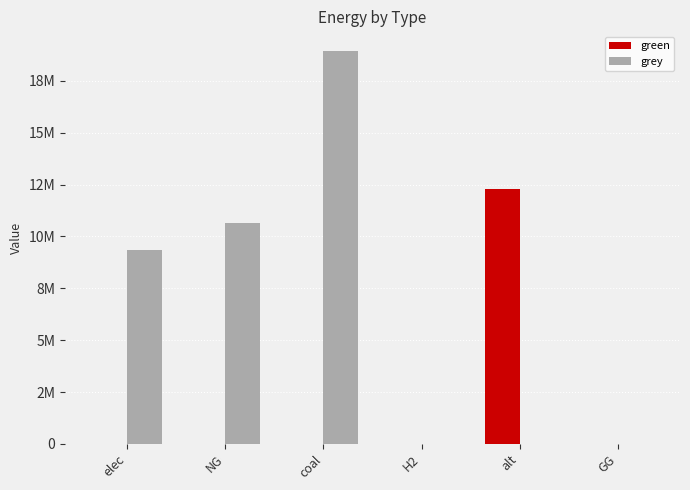

Is it true that green equals 7334096.9 at NG?

False